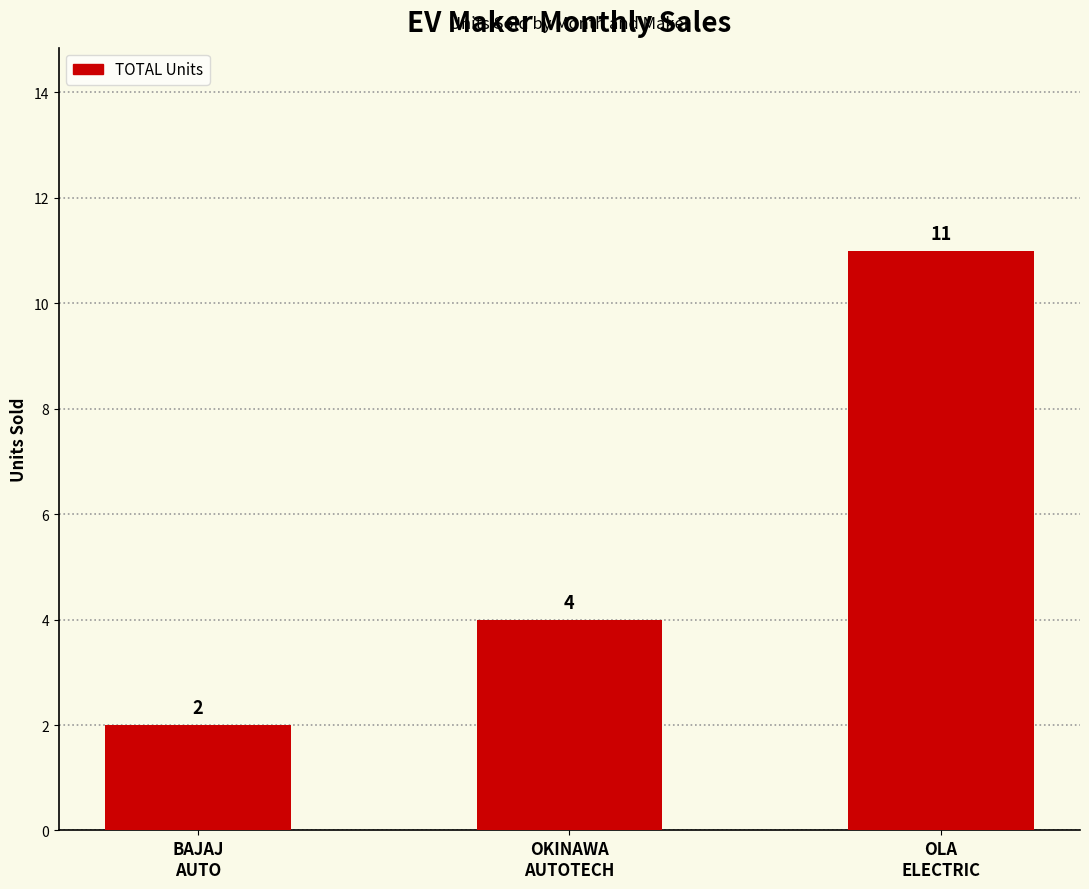

At which category does the chart reach its peak across all series?

OLA
ELECTRIC